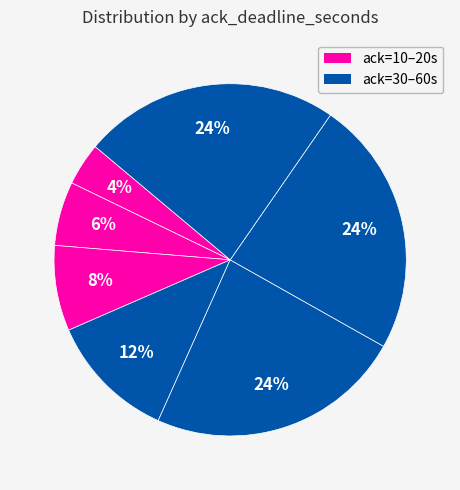

Count the number of slices in the pie.

7